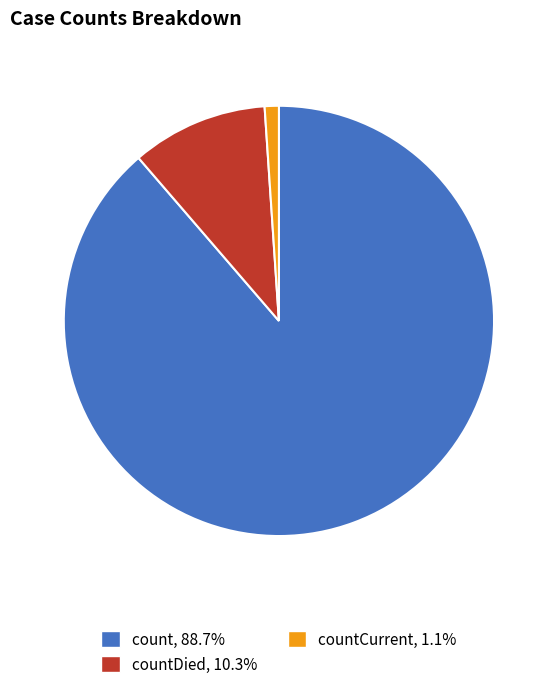

Is the sum of count, 88.7% and countDied, 10.3% greater than half?

Yes